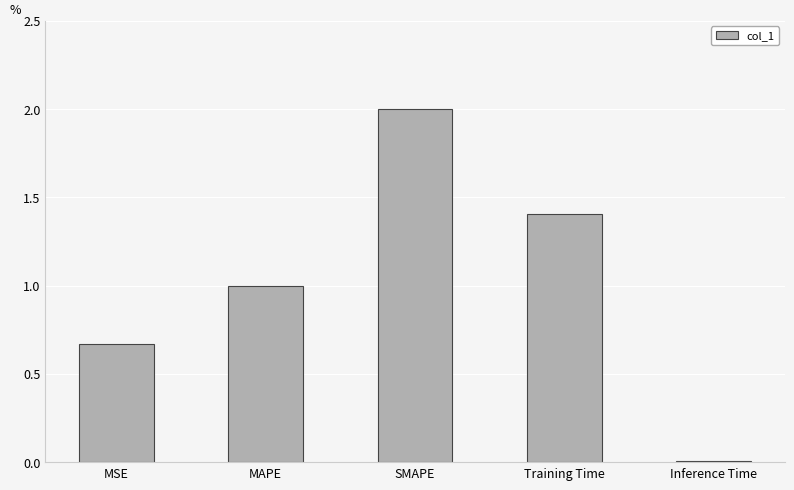

List the labels in order of value, smallest first.

Inference Time, MSE, MAPE, Training Time, SMAPE